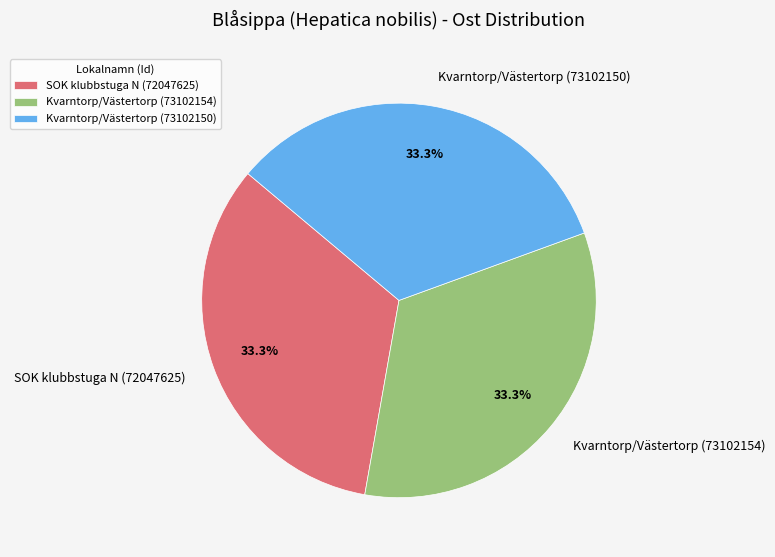

True or false: Kvarntorp/Västertorp (73102154) accounts for 33% of the total.

True